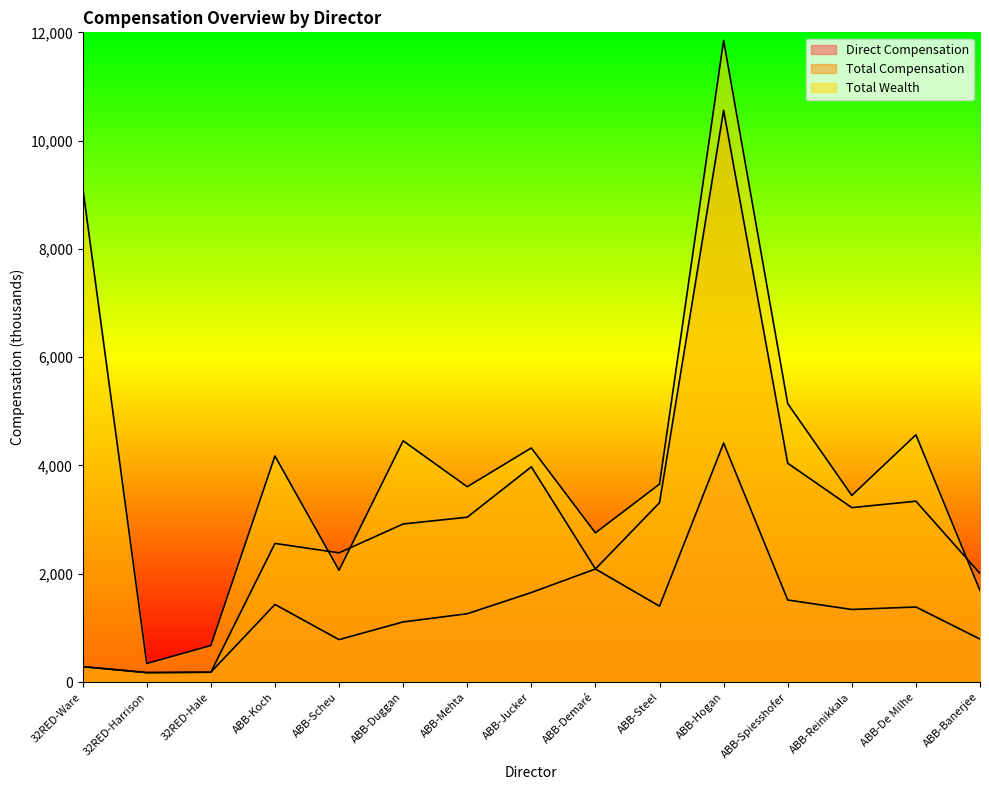

True or false: Total Compensation has a value of 4041 at ABB-Spiesshofer.

True